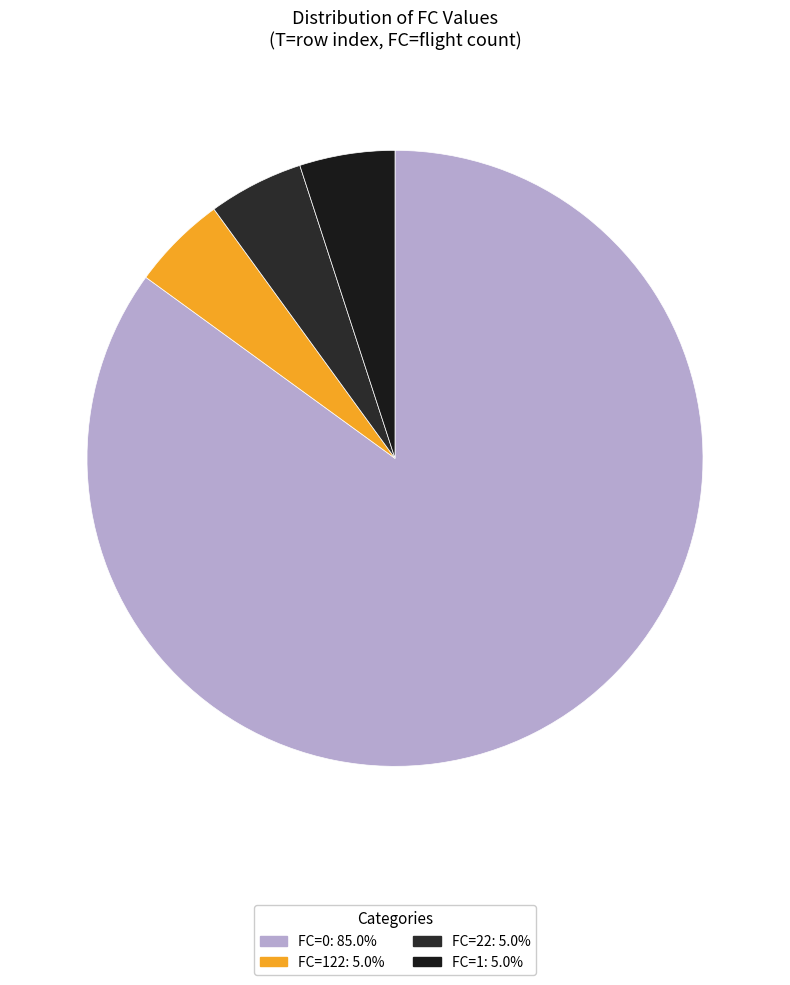

How many slices are in this pie chart?

4